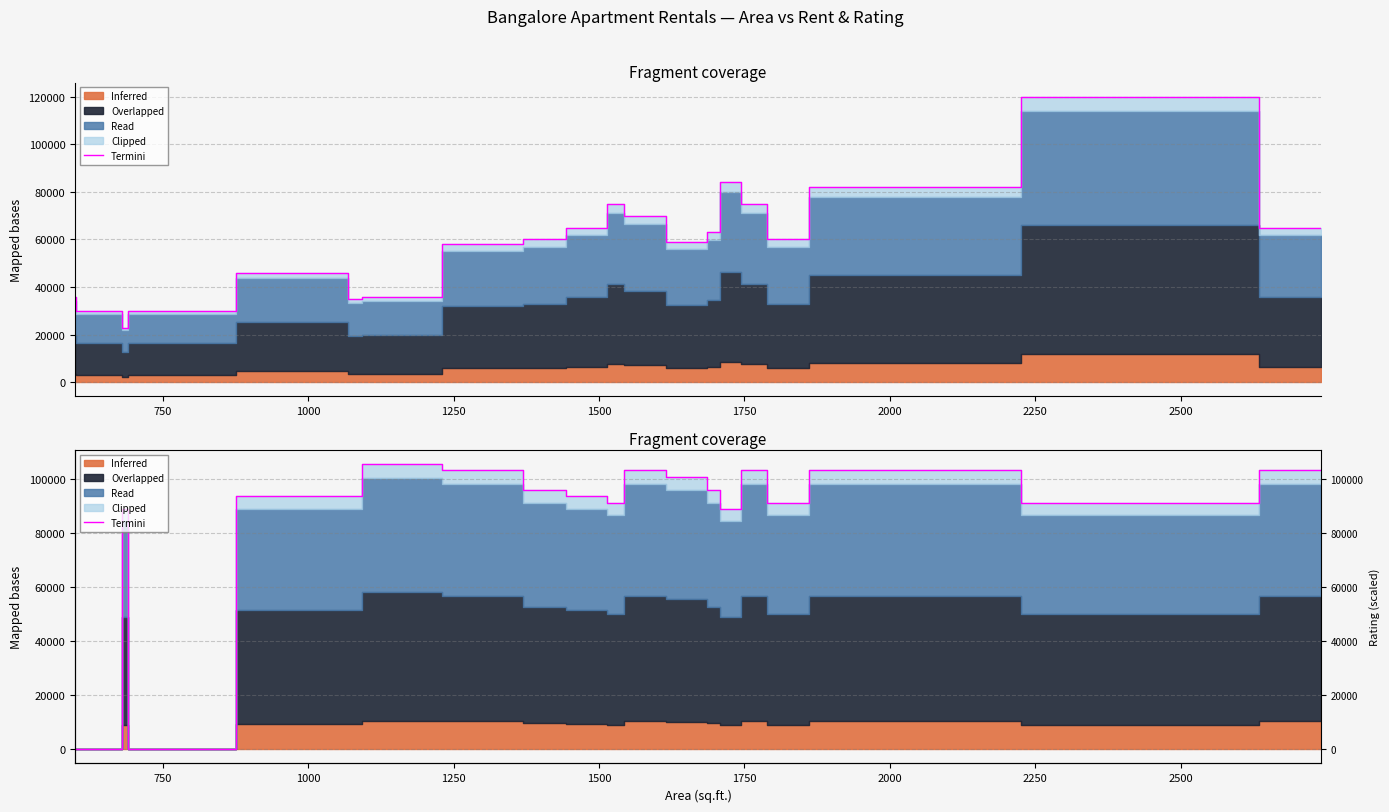

At which label is the value closest to 52800?

2250